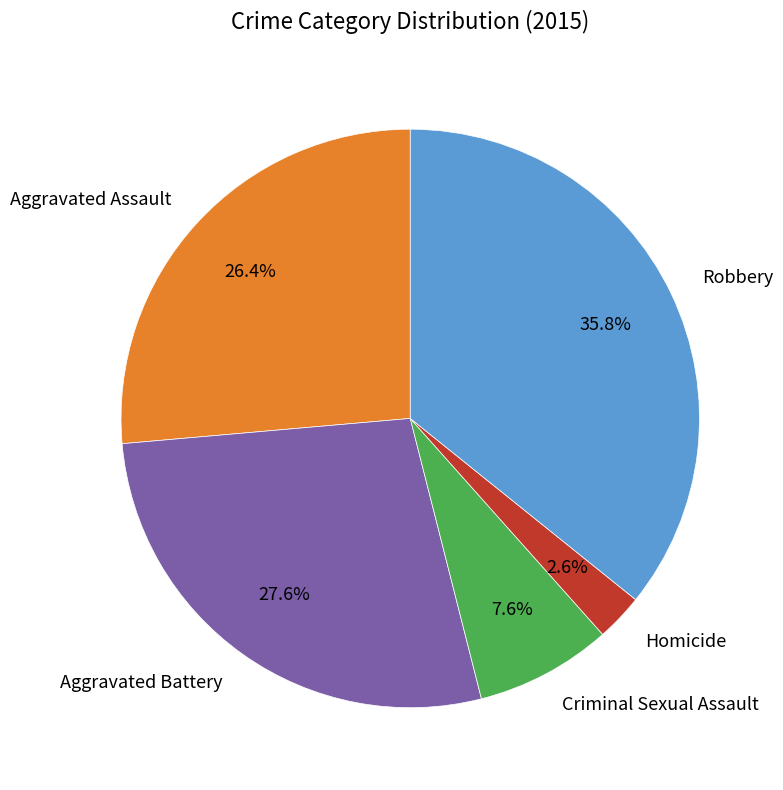

What portion of the pie excludes Robbery?

64.2%